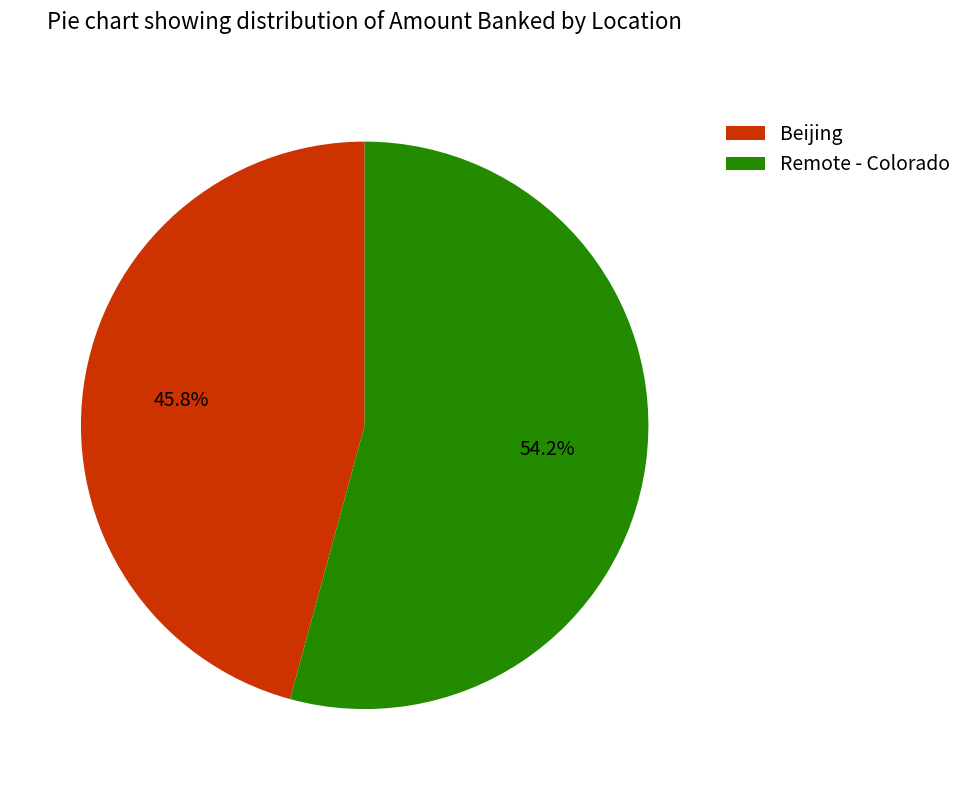

Count the number of slices in the pie.

2